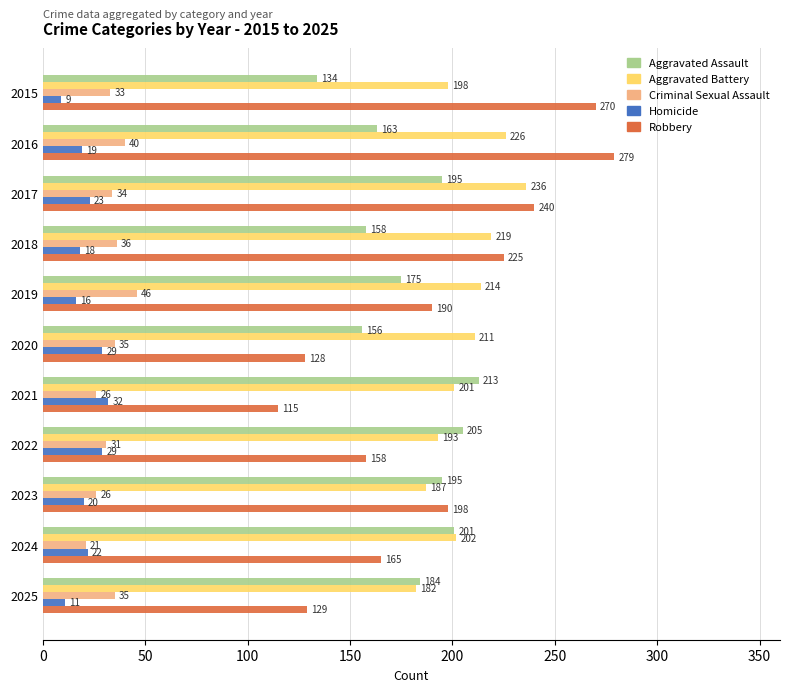

Which series has the widest spread of values?

Robbery